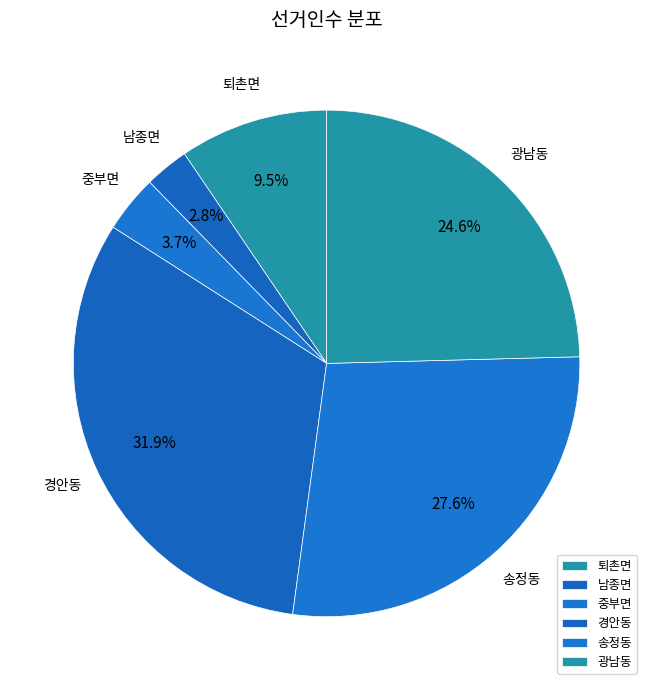

To the nearest percent, what percentage of the pie is 광남동?

25%